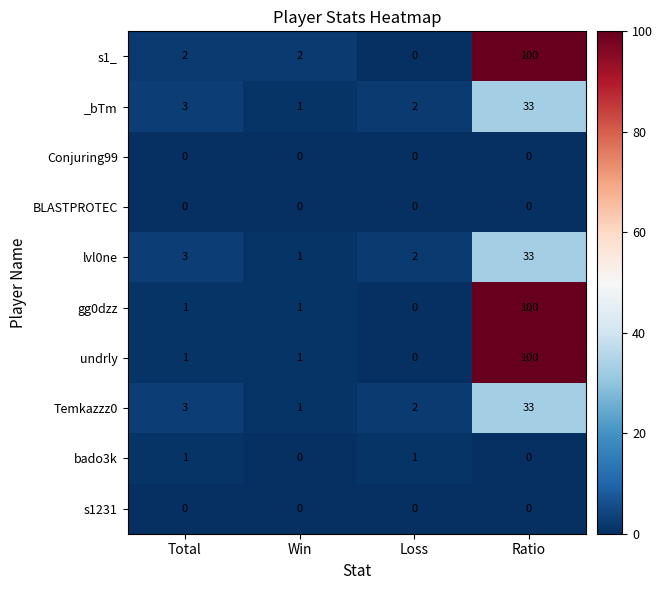

Rank the categories by _bTm value from highest to lowest.

Ratio, Total, Loss, Win